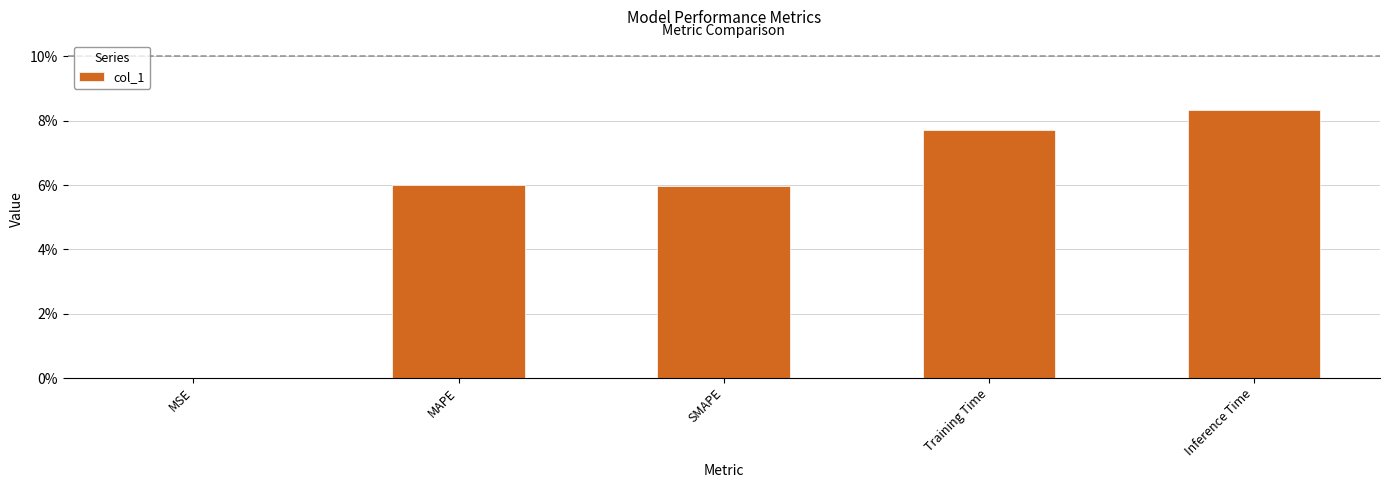

What is the value of the 2nd bar from the left?

0.1